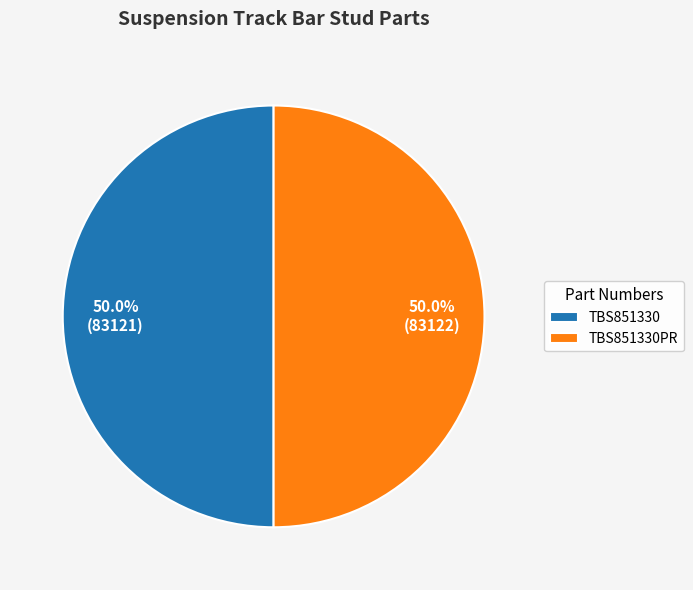

How many segments does this pie chart have?

2